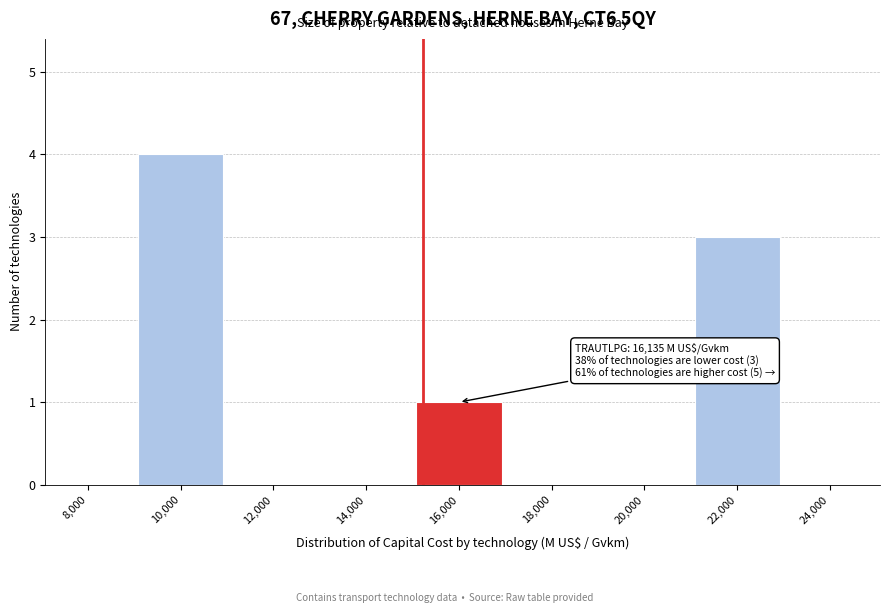

Reading left to right, extract all data points from this chart.

8,000=0	10,000=4	12,000=0	14,000=0	16,000=1	18,000=0	20,000=0	22,000=3	24,000=0